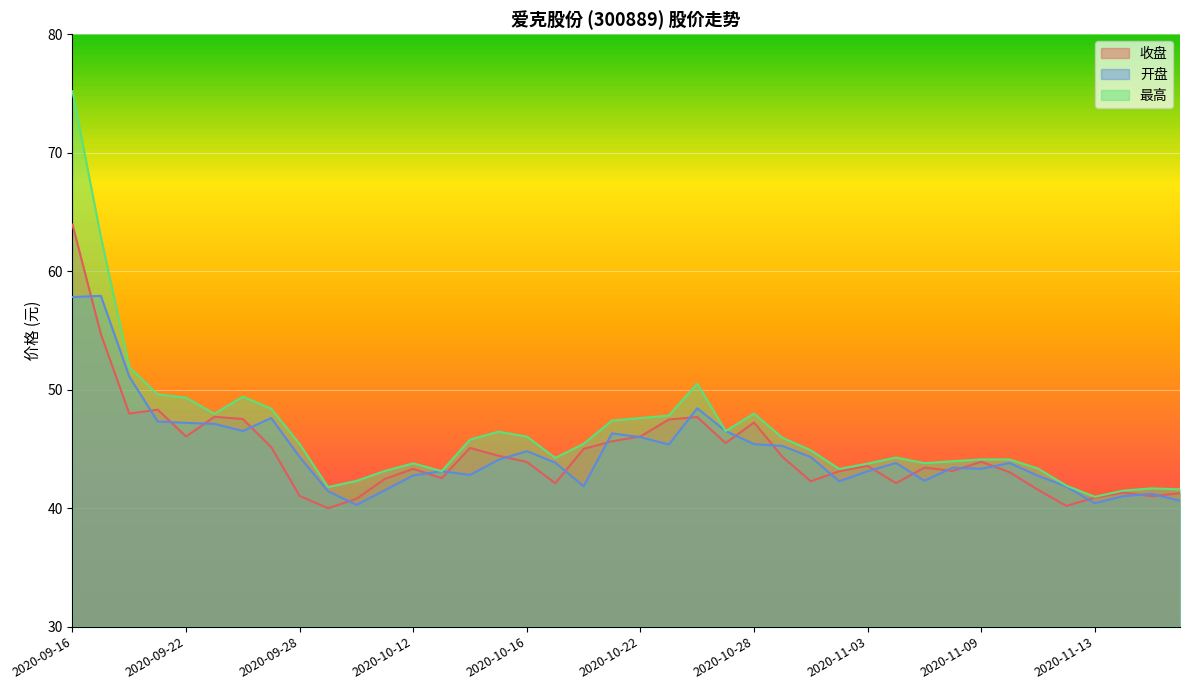

What is the highest value of the 收盘 series?

63.9